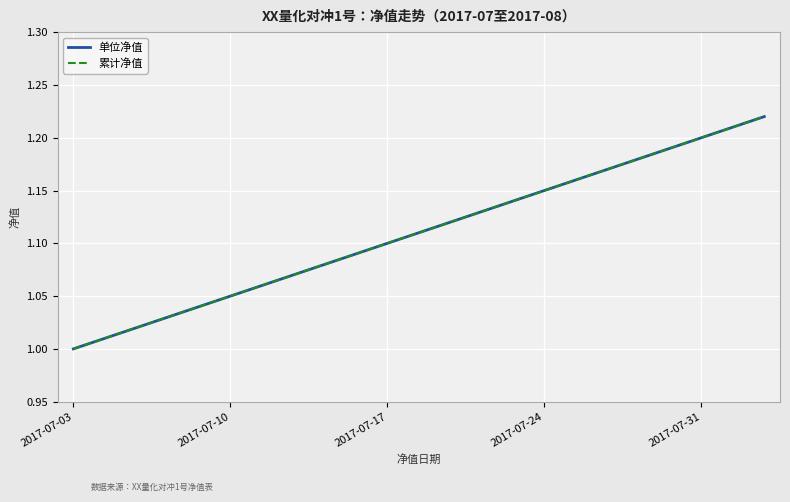

Does the chart display data point markers on the line(s)?

No